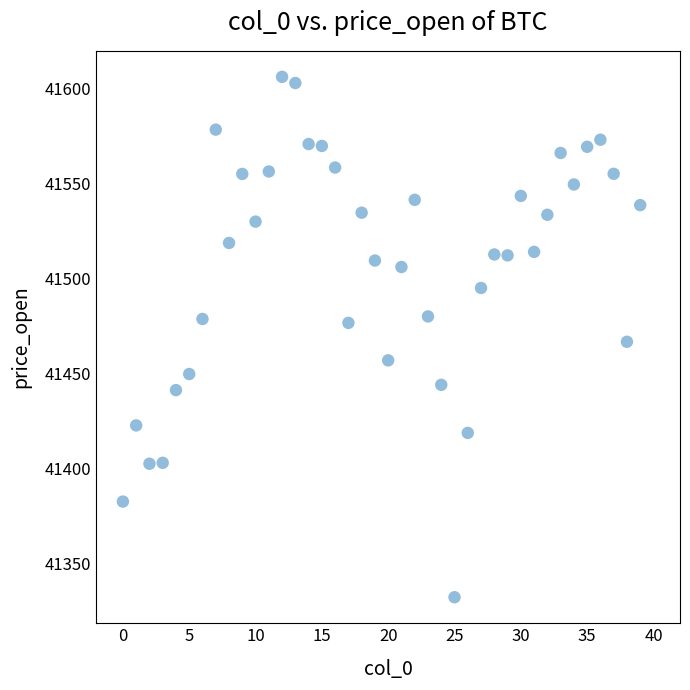

What is the range of Y values (max minus min)?

273.8